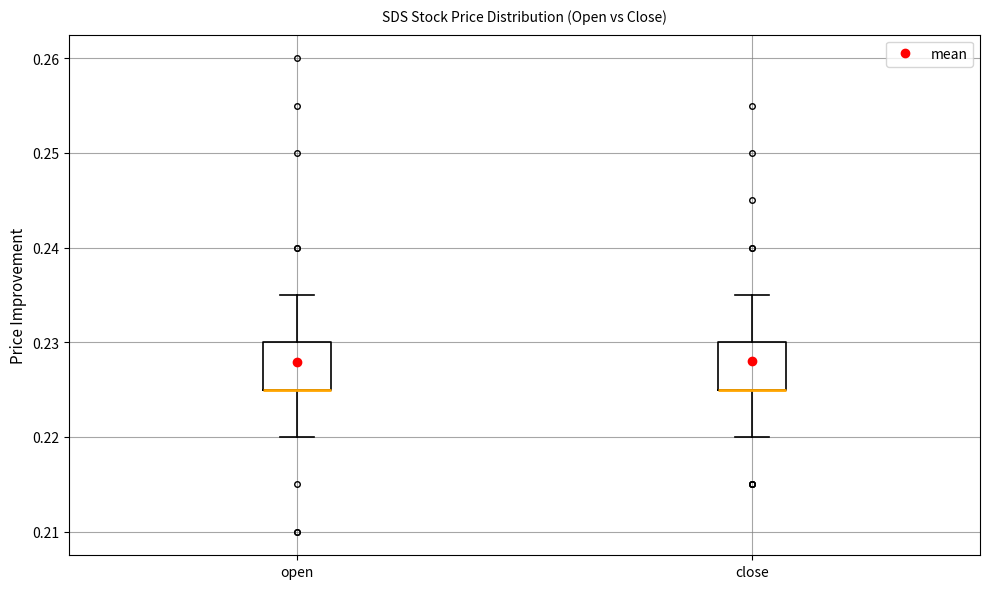

Reading left to right, read every box against the y-axis: the position of its median line, the range the box covers, and the ends of its whiskers. The values are not printed on the chart, so give them approximately, as read against the axis.

open: median 0.225 (drawn on the box's lower edge), box 0.225 to 0.230, whiskers 0.220 to 0.235
close: median 0.225 (drawn on the box's lower edge), box 0.225 to 0.230, whiskers 0.220 to 0.235